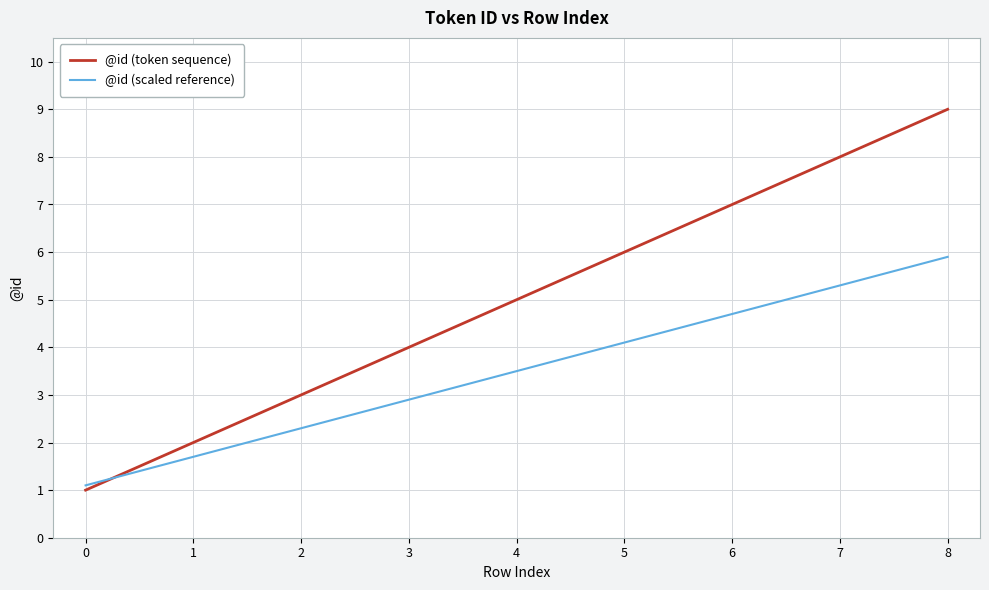

What is the maximum value for @id (token sequence)?

9.0